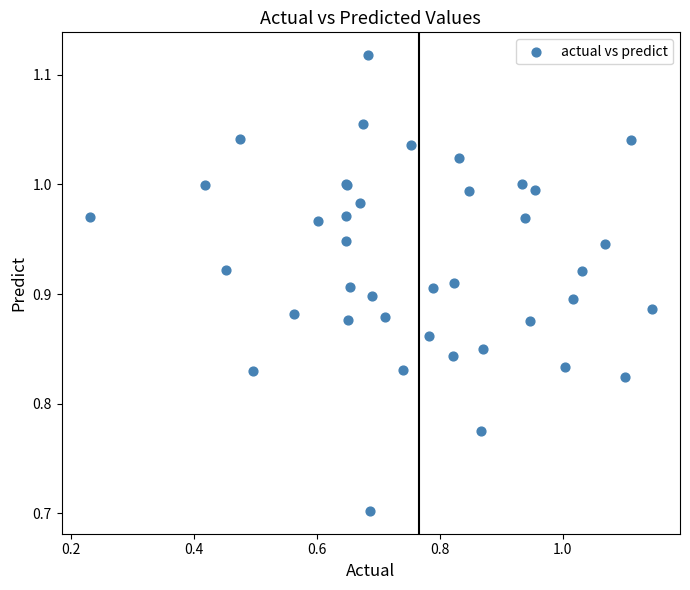

What Y value in the scatter plot is closest to 0?

0.7